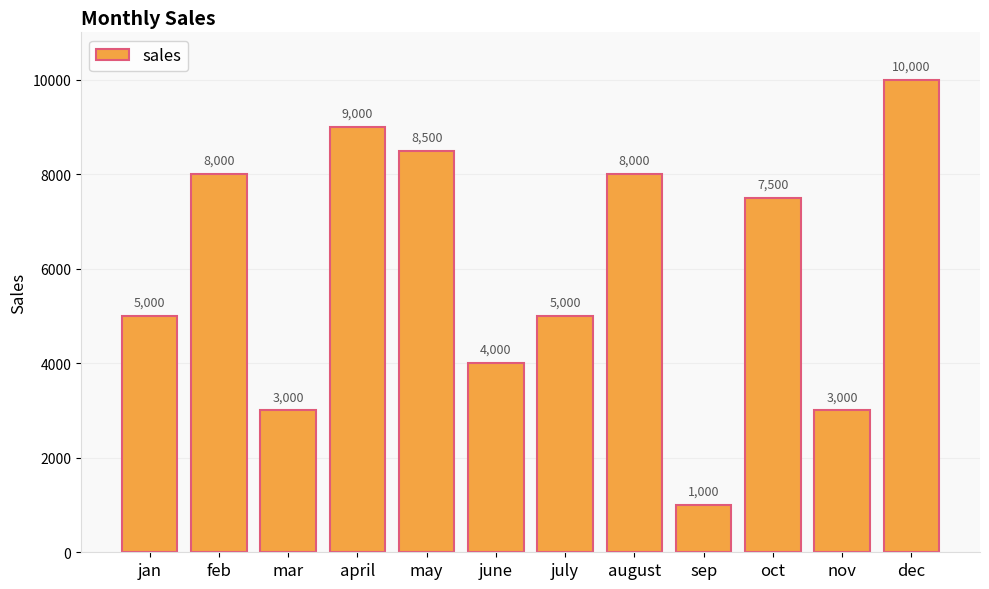

How many data points does each series have?

12